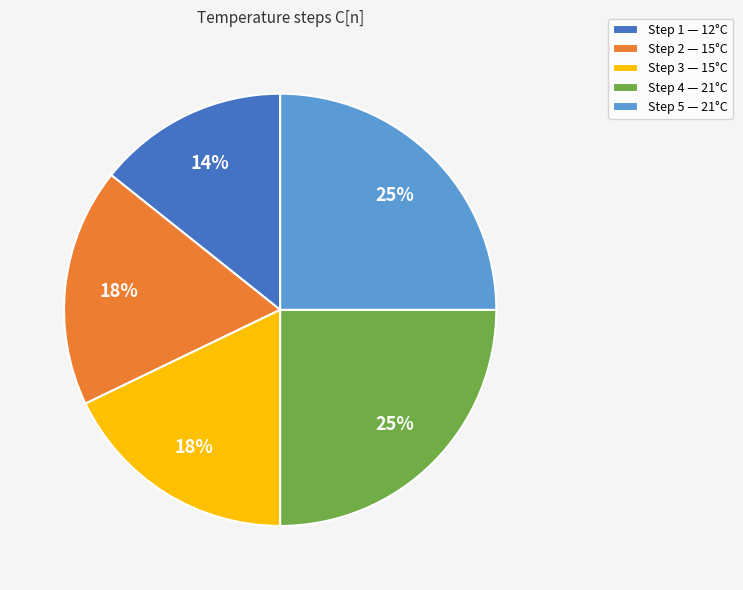

Is the sum of Step 4 — 21°C and Step 1 — 12°C greater than half?

No